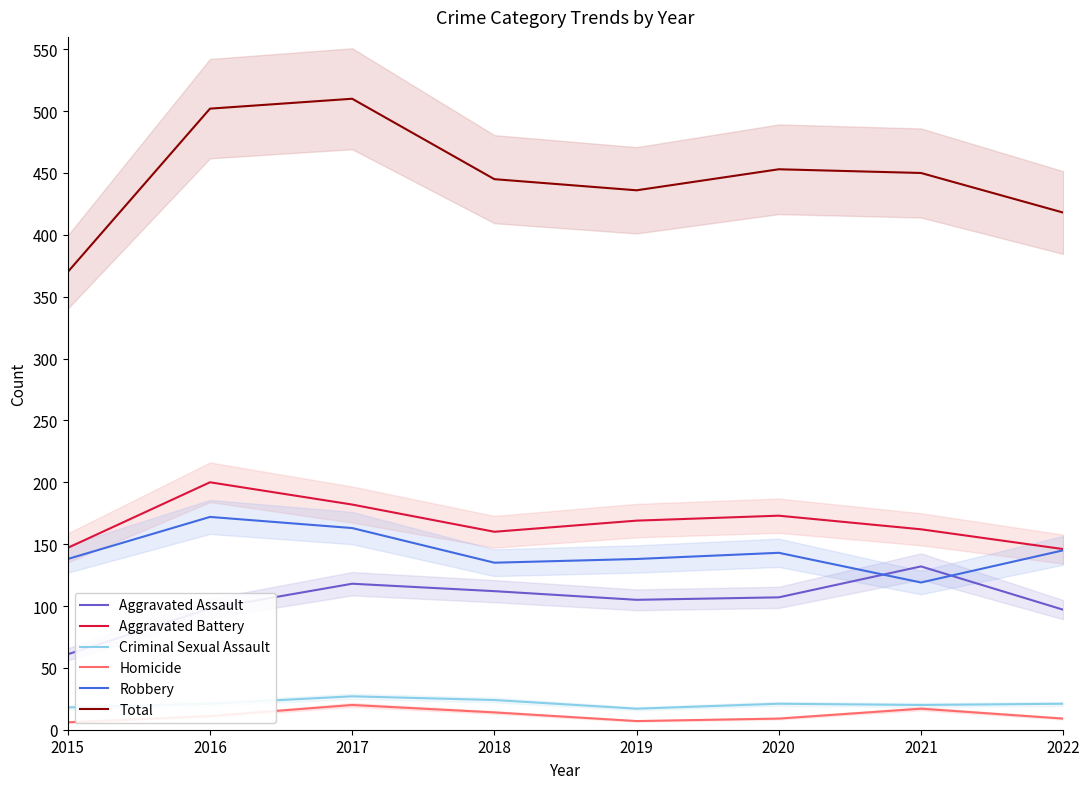

How many series are shown in this chart?

6